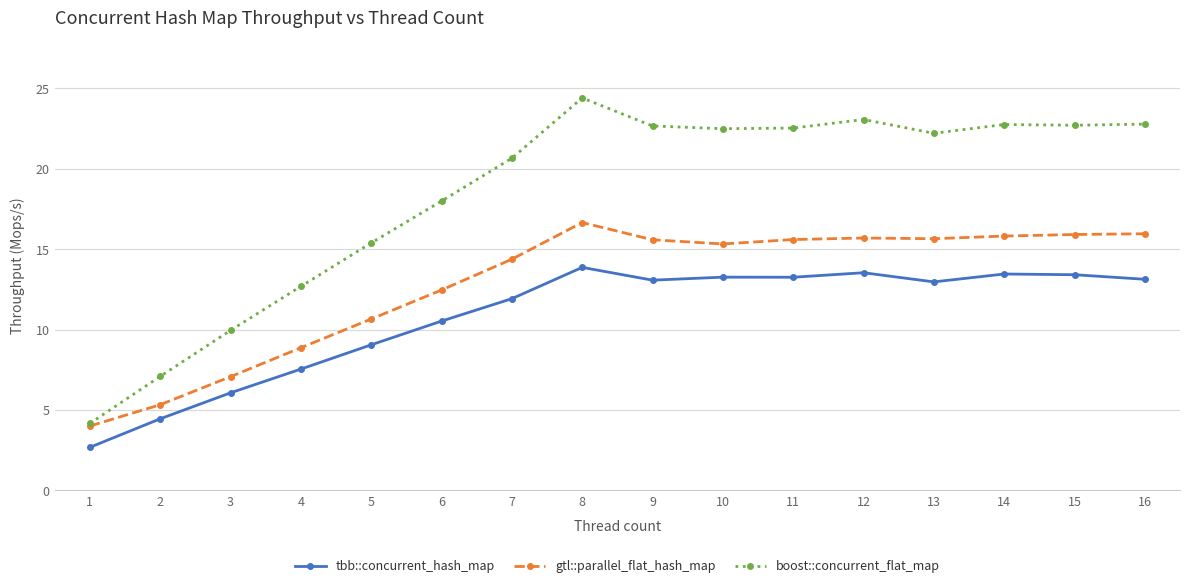

What are all the series names shown in the legend?

tbb::concurrent_hash_map, gtl::parallel_flat_hash_map, boost::concurrent_flat_map